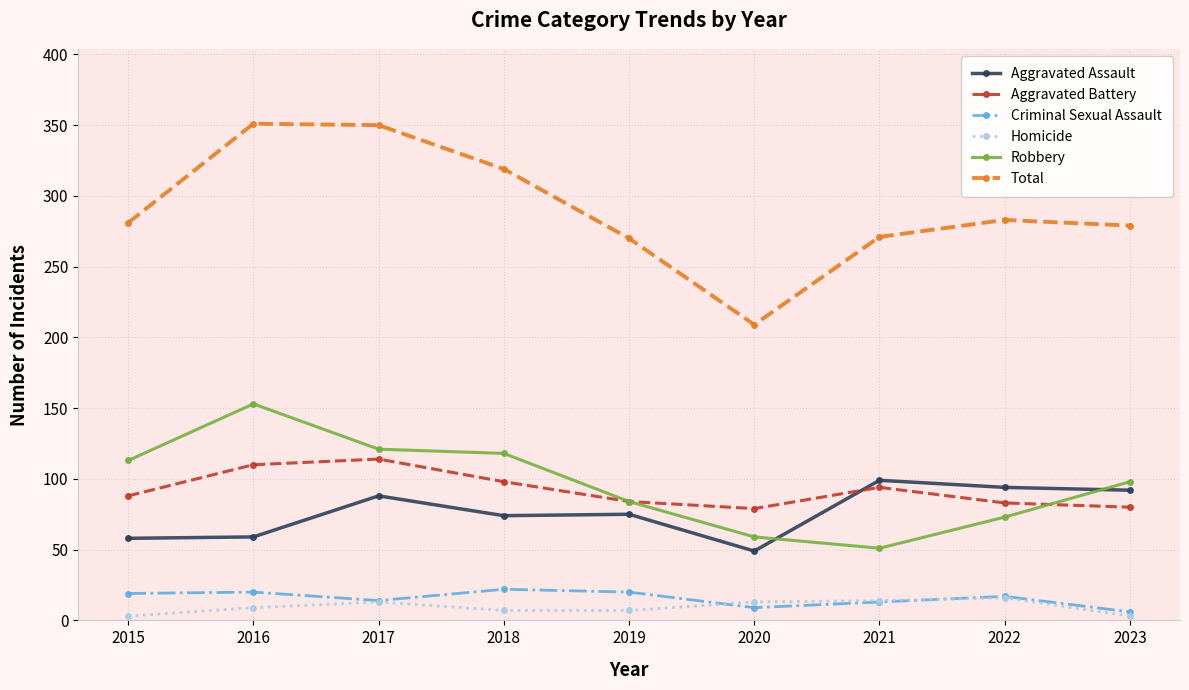

What are all the series names shown in the legend?

Aggravated Assault, Aggravated Battery, Criminal Sexual Assault, Homicide, Robbery, Total